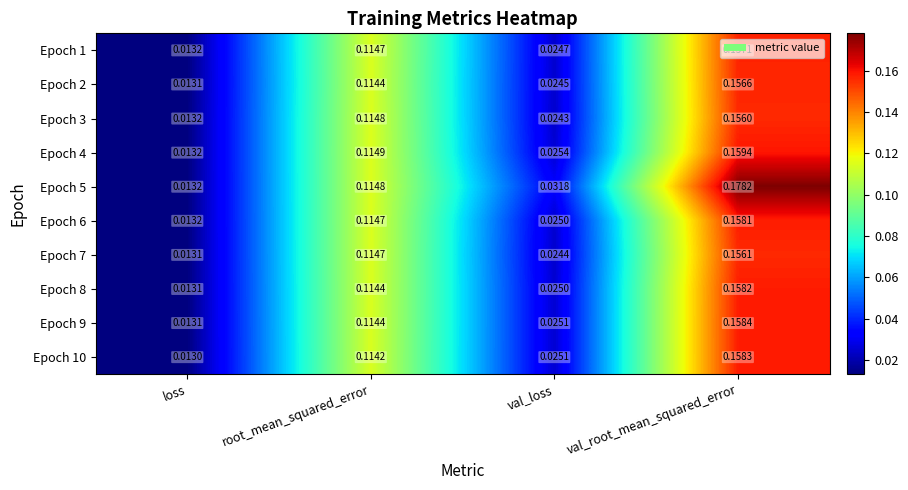

At which label is Epoch 1 closest to 0?

loss